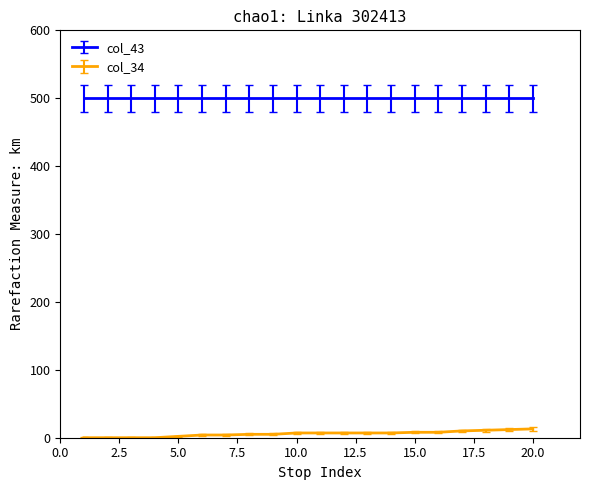

True or false: col_34 and col_43 intersect in this chart.

False